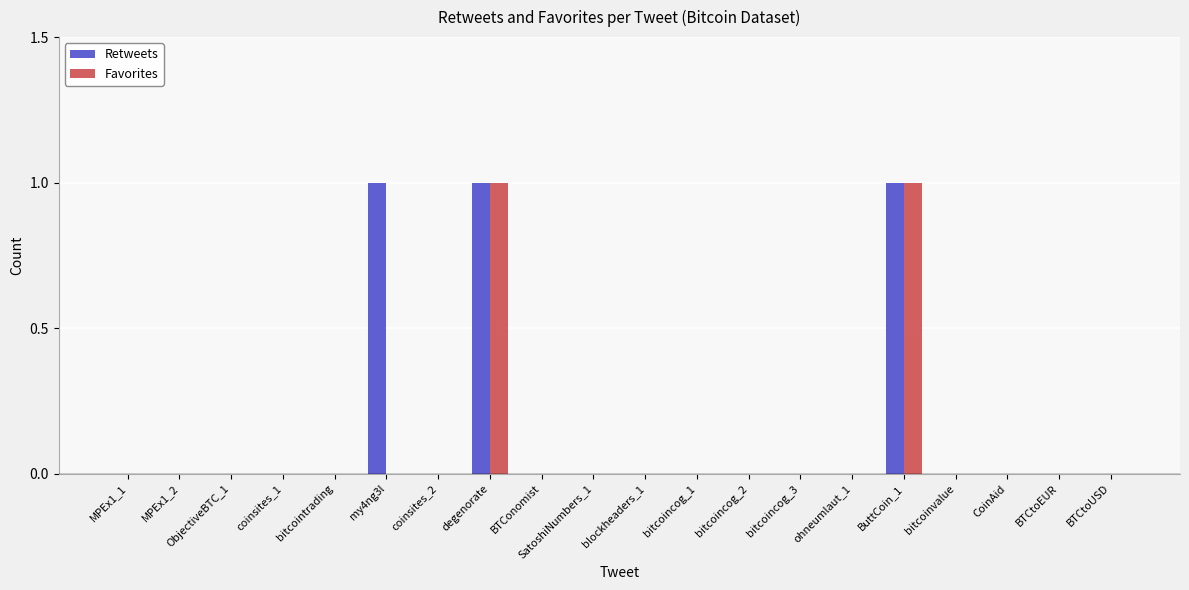

What are all the series names shown in the legend?

Retweets, Favorites